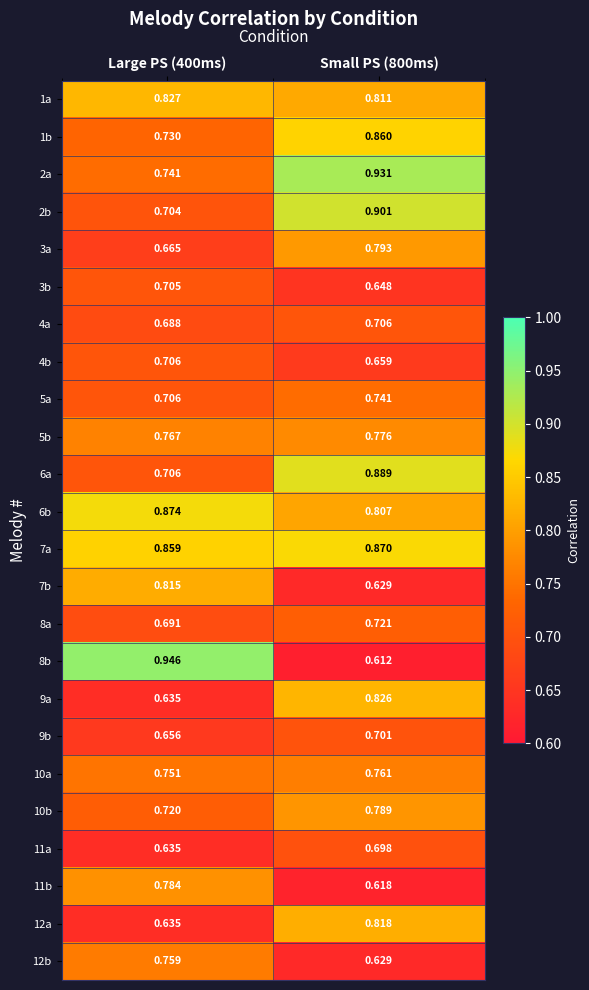

Is the value of 4a at Large PS (400ms) greater than the value of 8a at Small PS (800ms)?

No